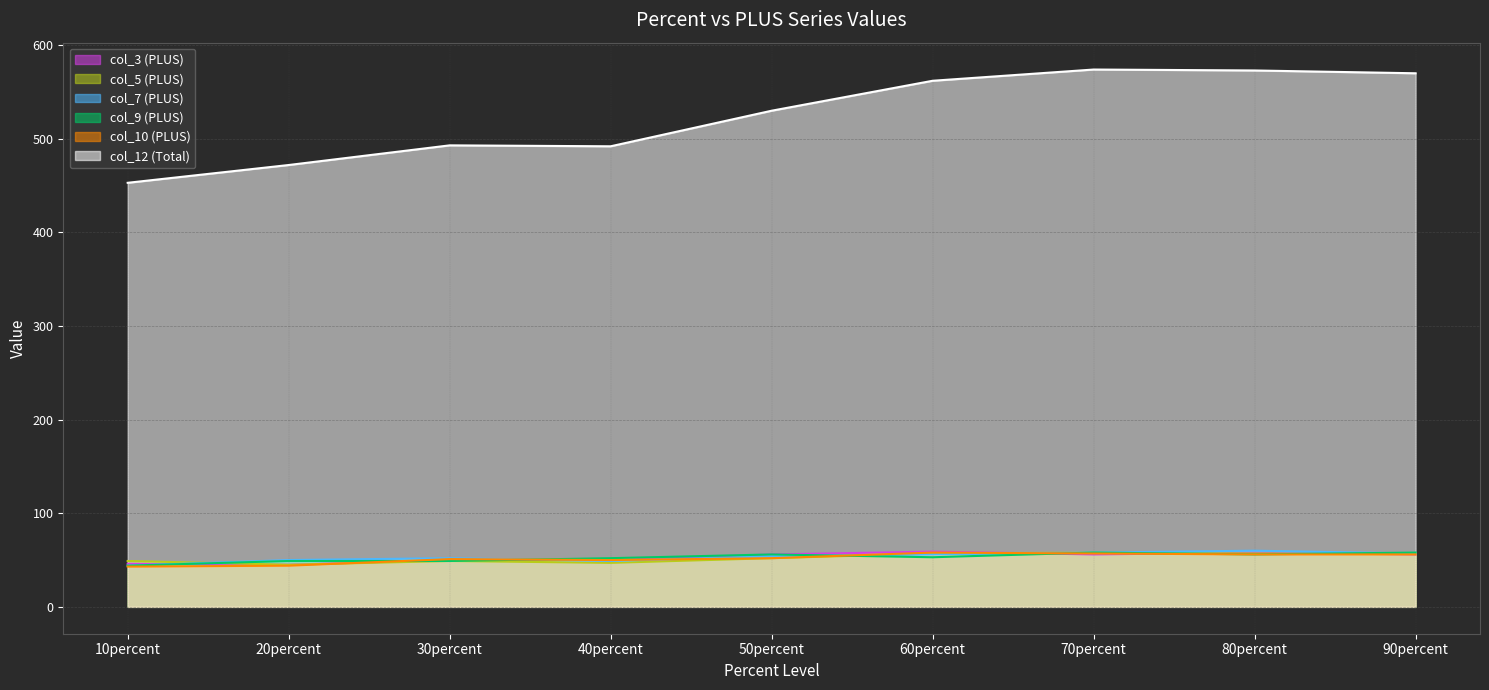

Where do col_9 and col_5 first cross each other?

10percent and 20percent